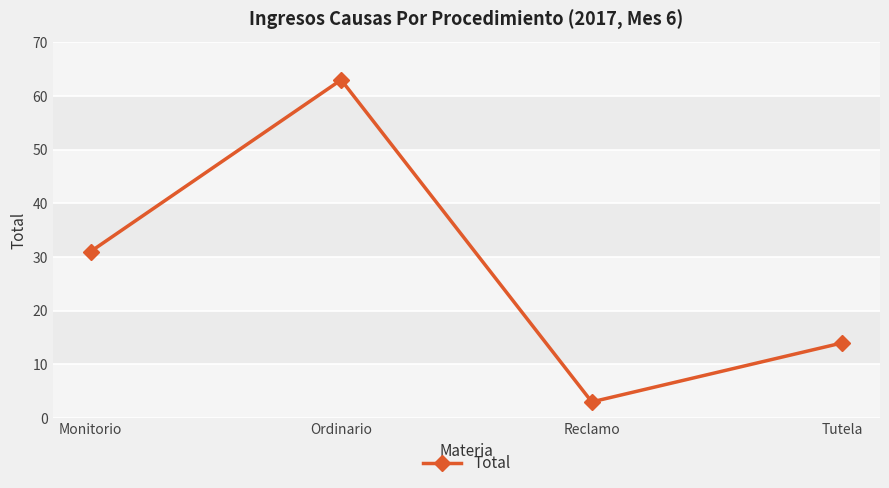

What is the value of the 4th point from the left?

14